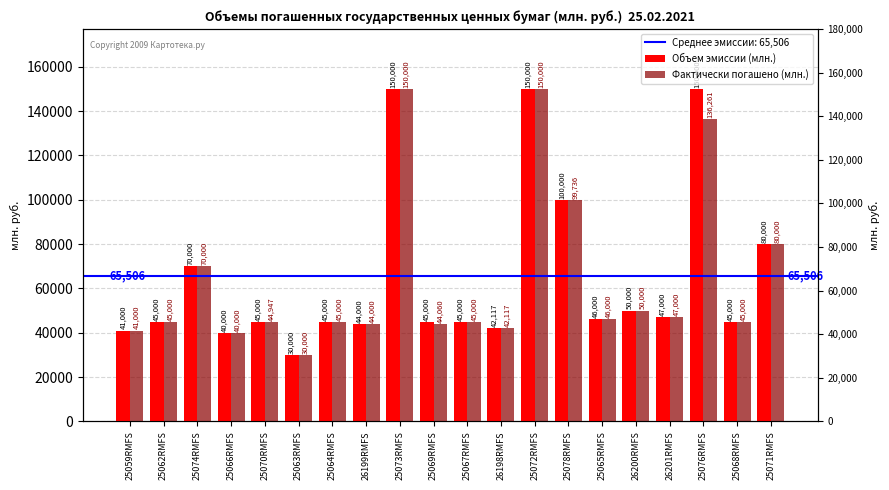

What is the label of the 11th bar from the left?

25067RMFS